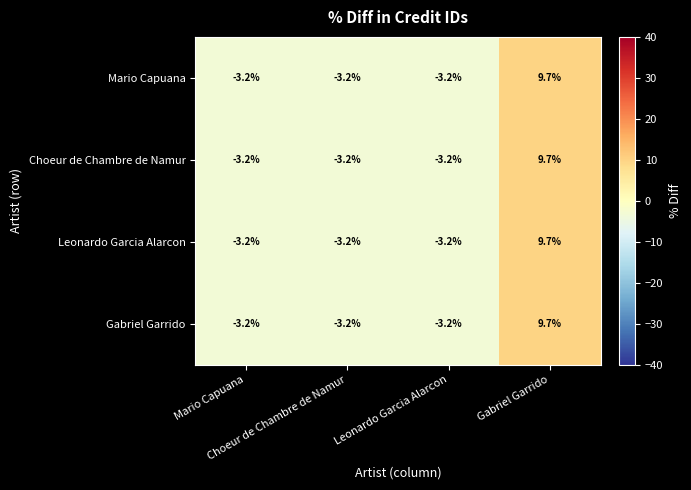

How many distinct data groups are displayed?

4